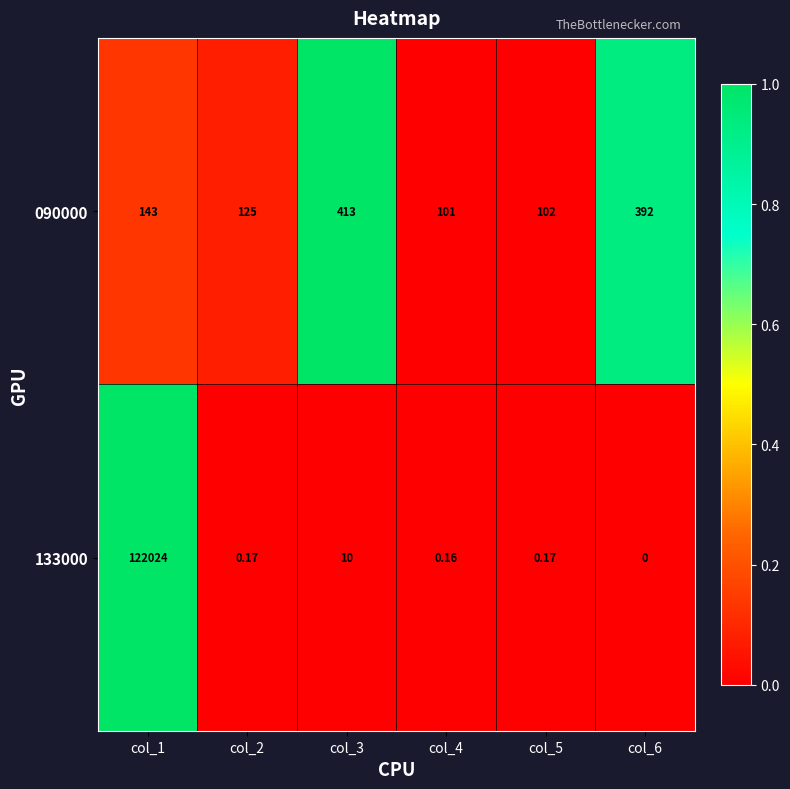

List the series in order of their overall mean, highest first.

133000, 090000